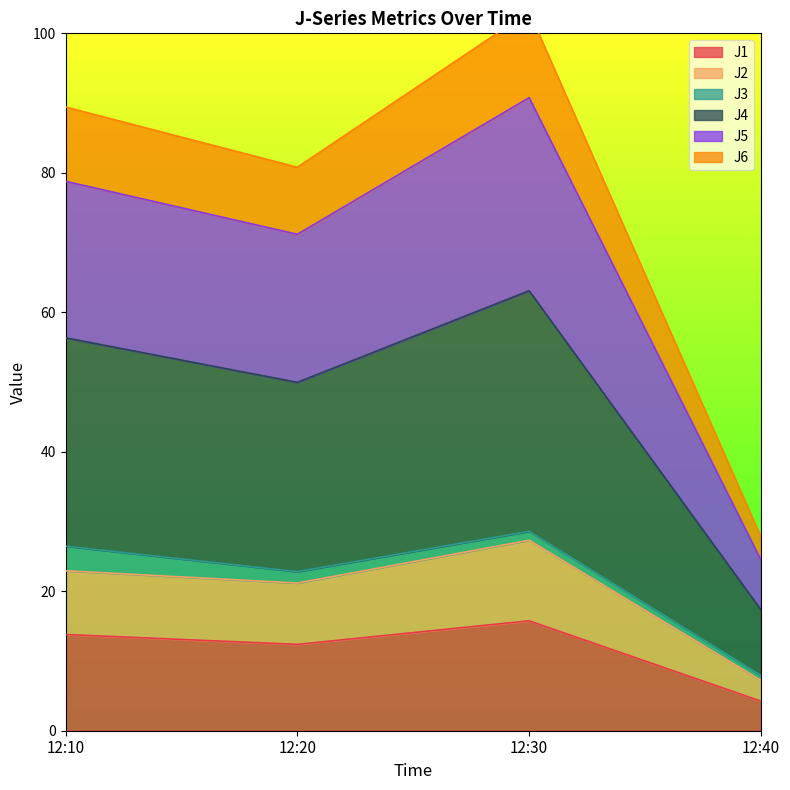

At which label does J6 first exceed 56?

12:10